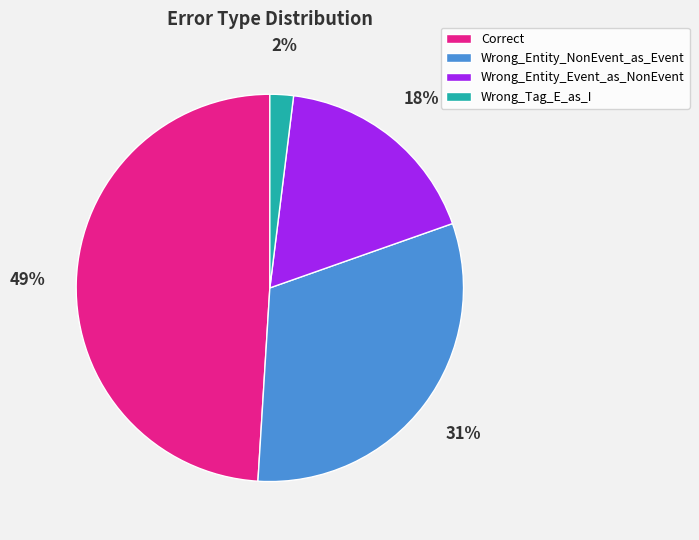

How many segments does this pie chart have?

4